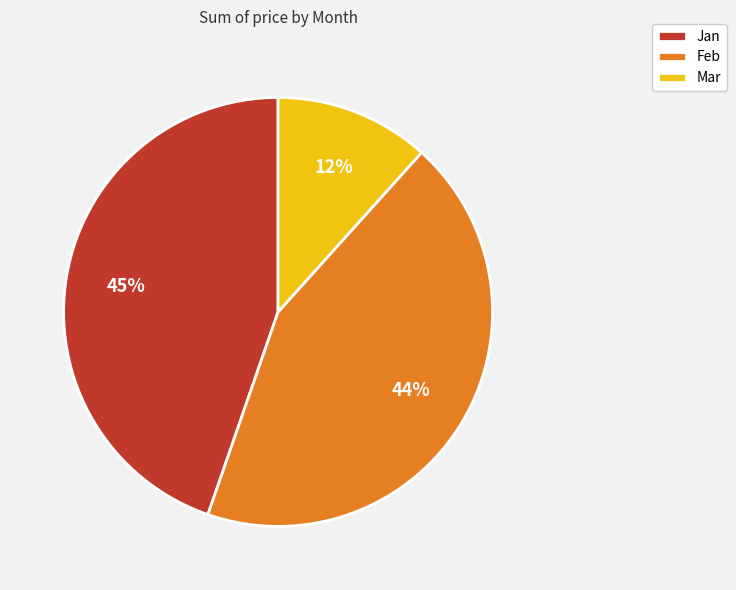

To the nearest percent, what percentage of the pie is Jan?

45%